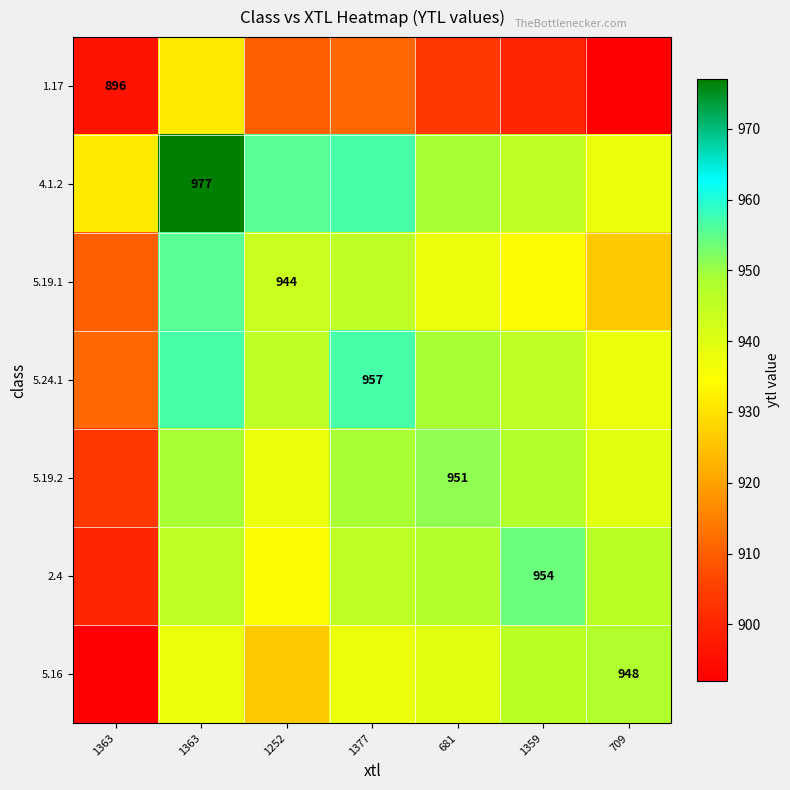

What is the total value across all series at 1363?

6344.5